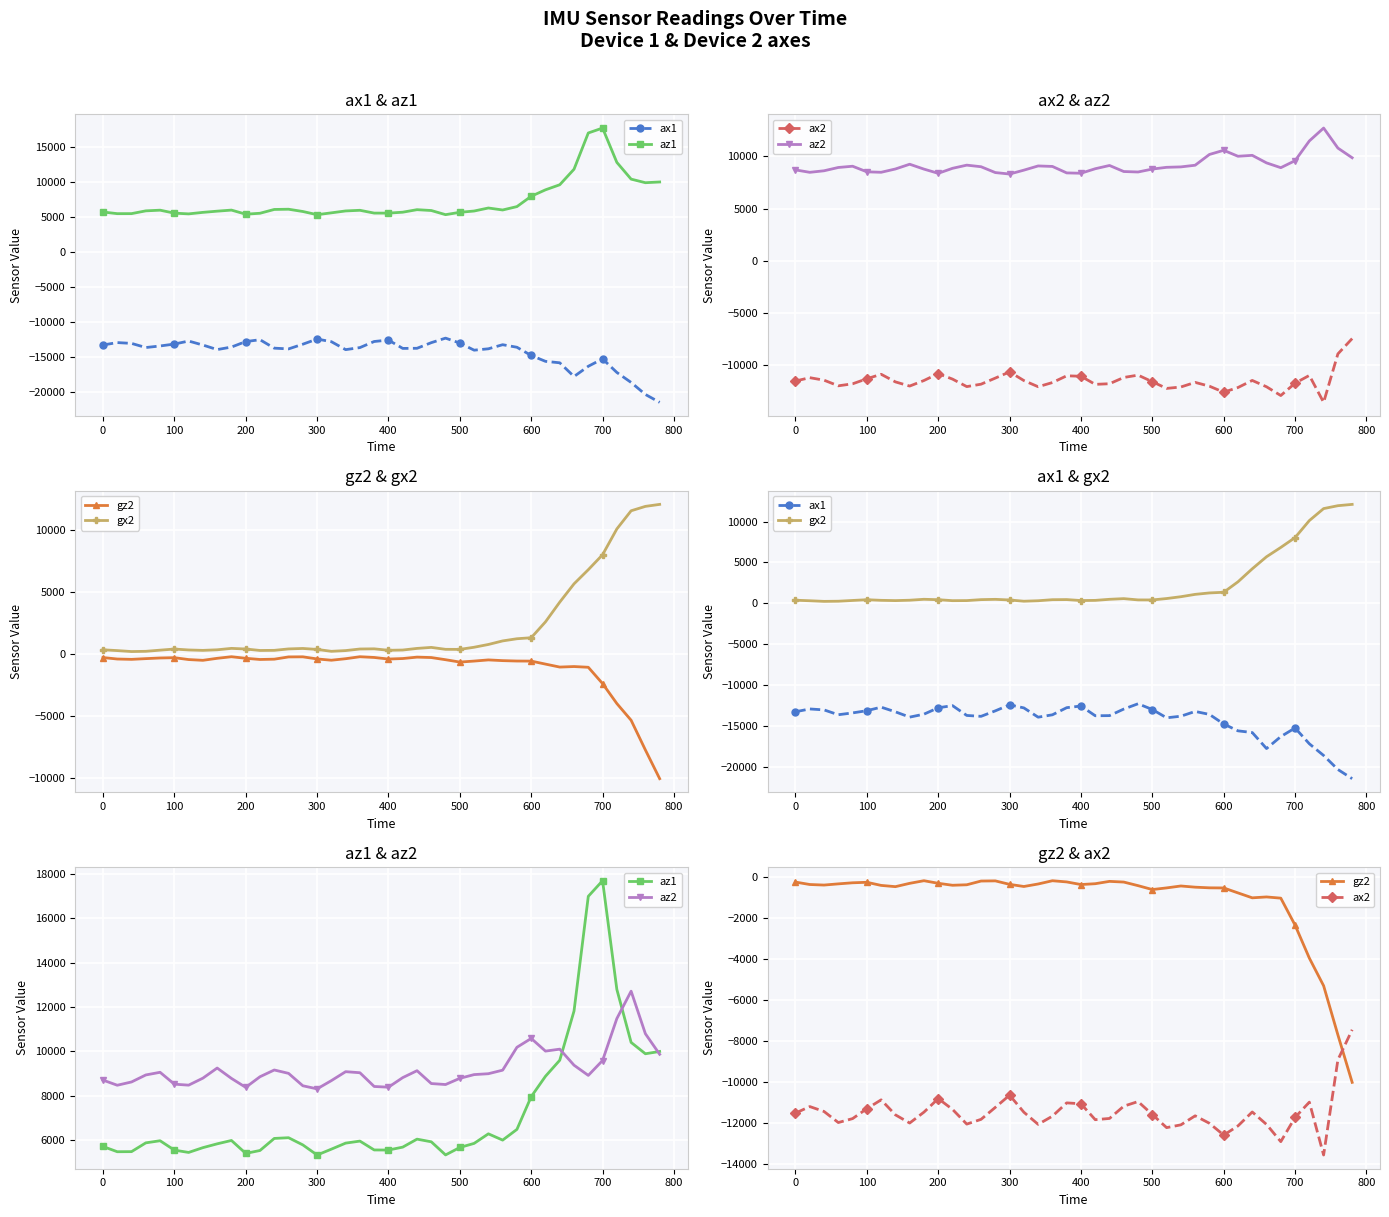

What is the maximum value shown in the chart?

17704